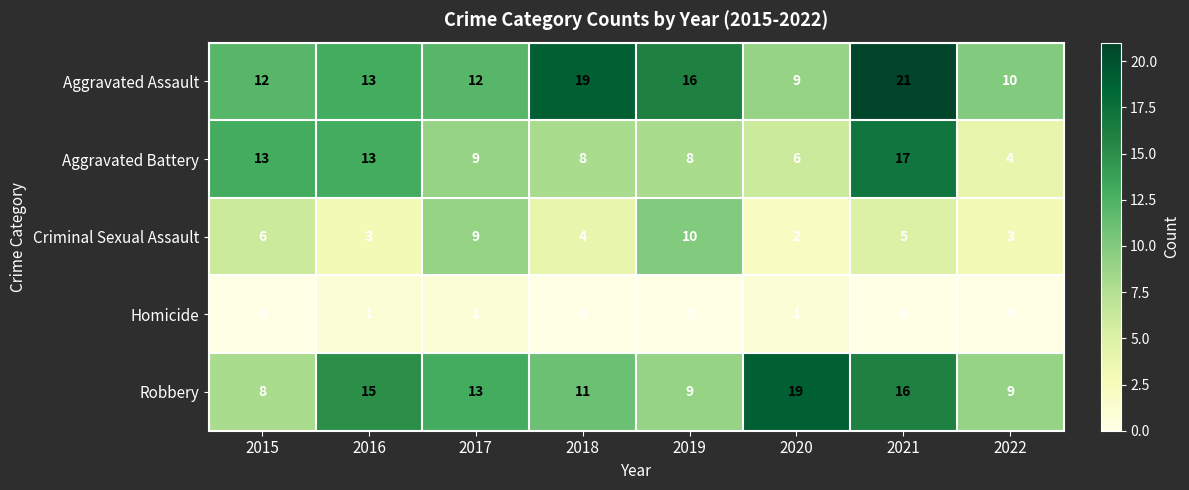

What is the total value across all series at 2022?

26